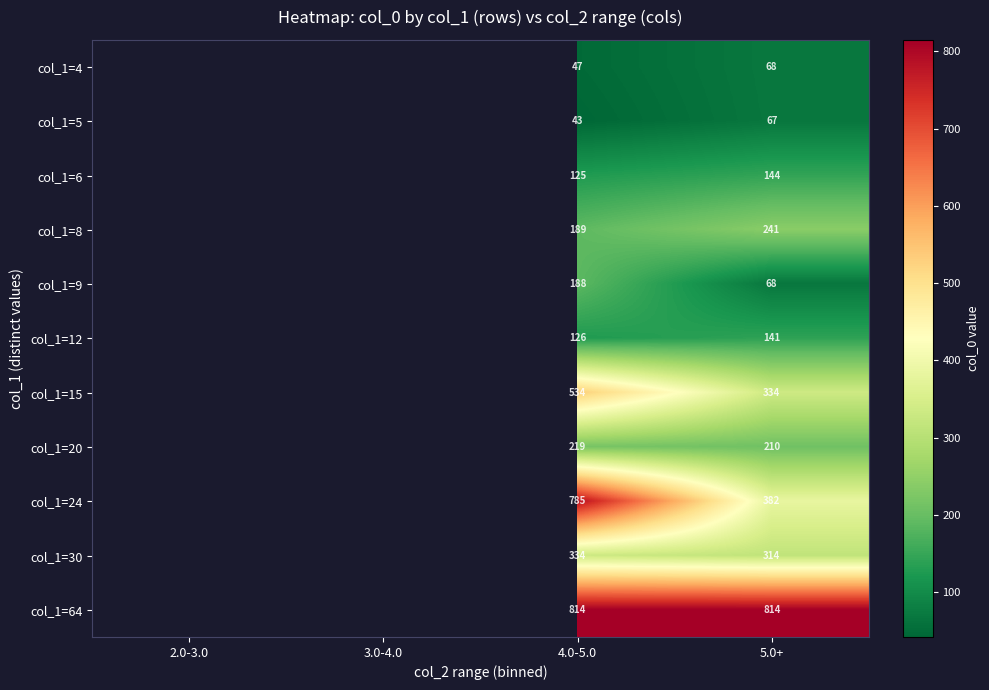

What is the greatest value displayed?

813.9